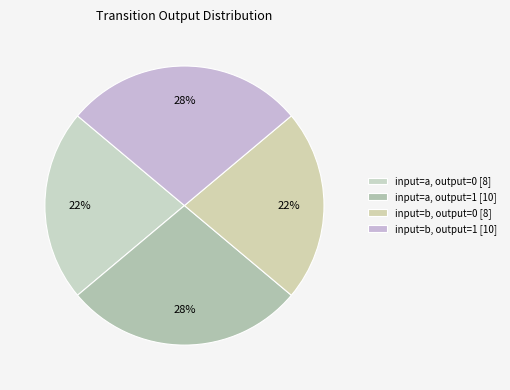

How many segments does this pie chart have?

4